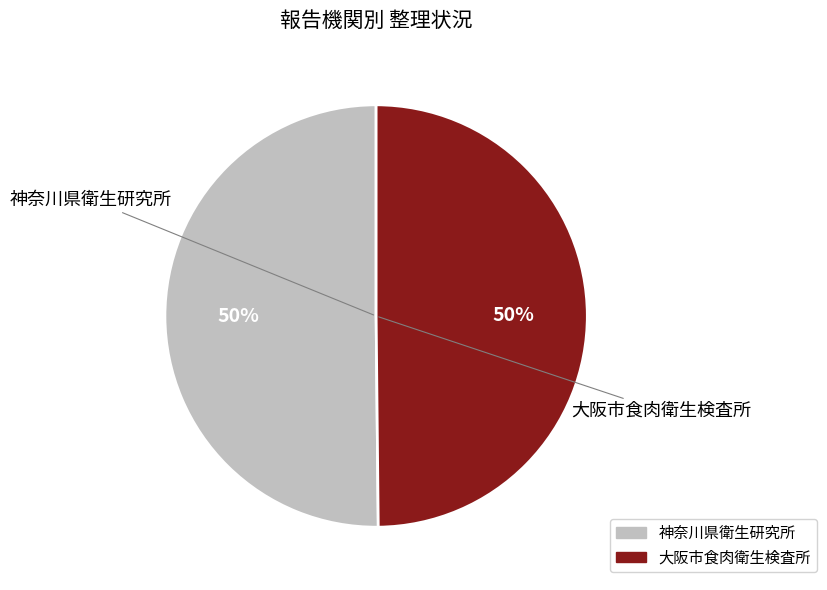

To the nearest percent, what percentage of the pie is 大阪市食肉衛生検査所?

50%